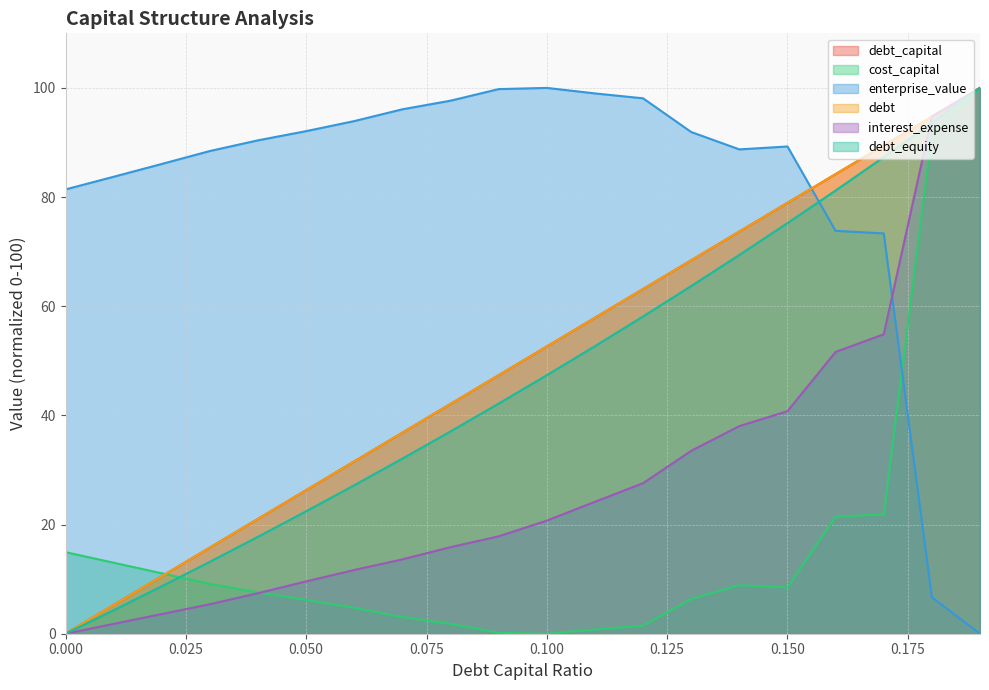

At which category is the sum across all series the highest?

0.19